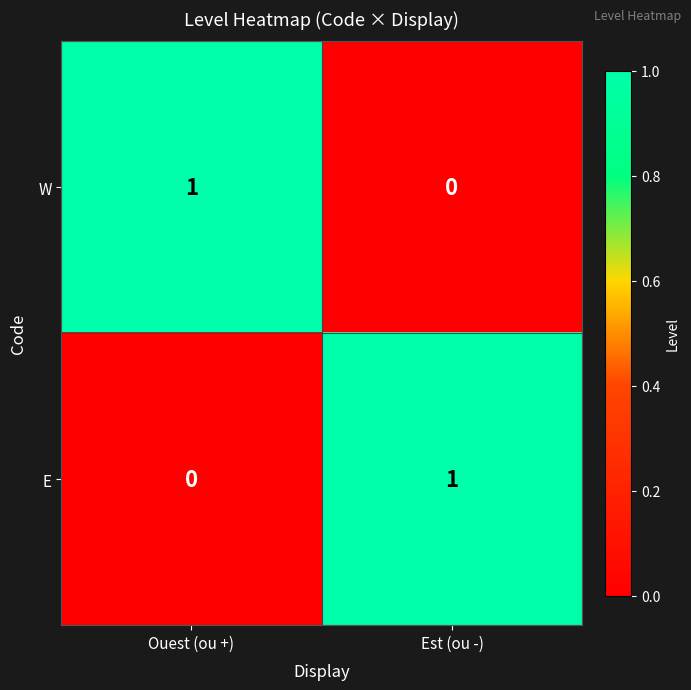

Which category has the highest value in the W series?

Ouest (ou +)